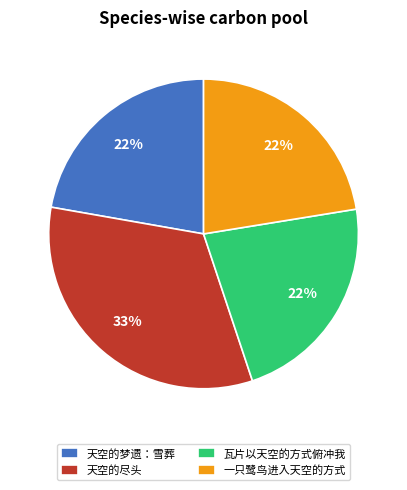

What is the ratio of the value at 天空的尽头 to the value at 天空的梦遗：雪葬?

1.5